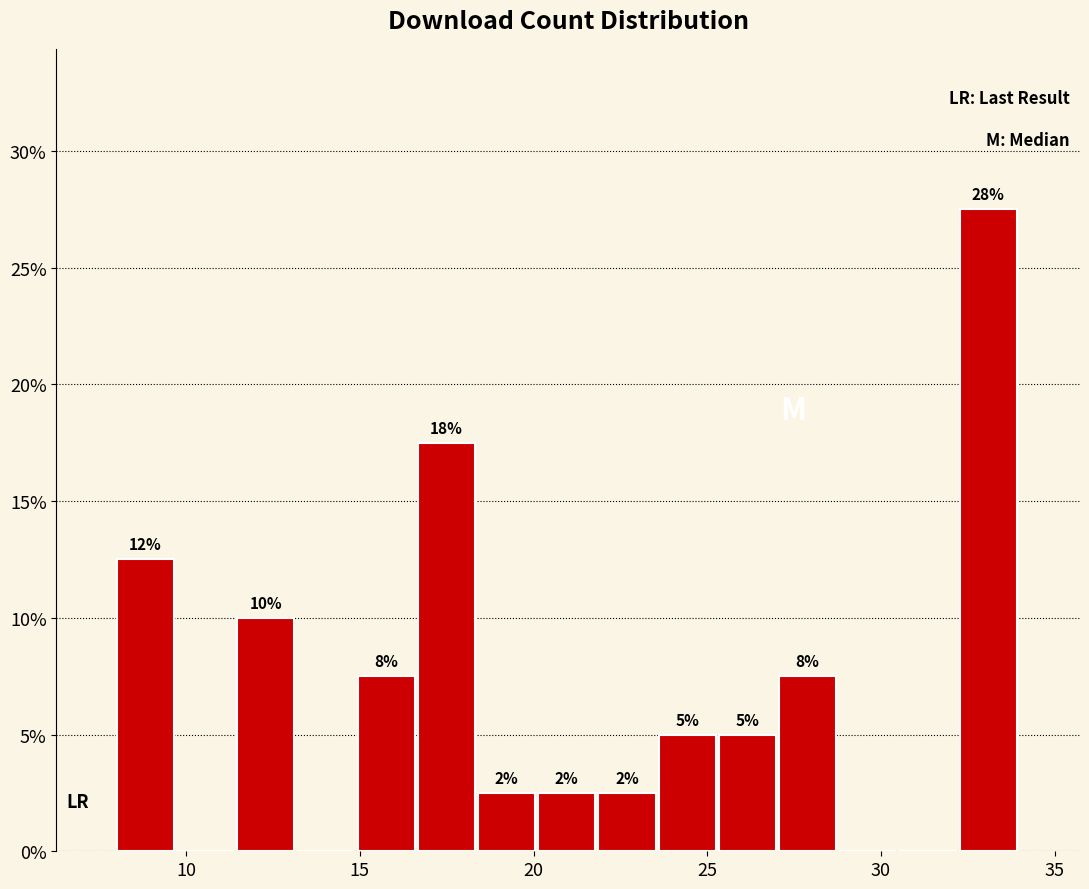

Around what value on the x-axis is the tallest bar? Give the approximate position of its centre, as read against the axis.

33.0